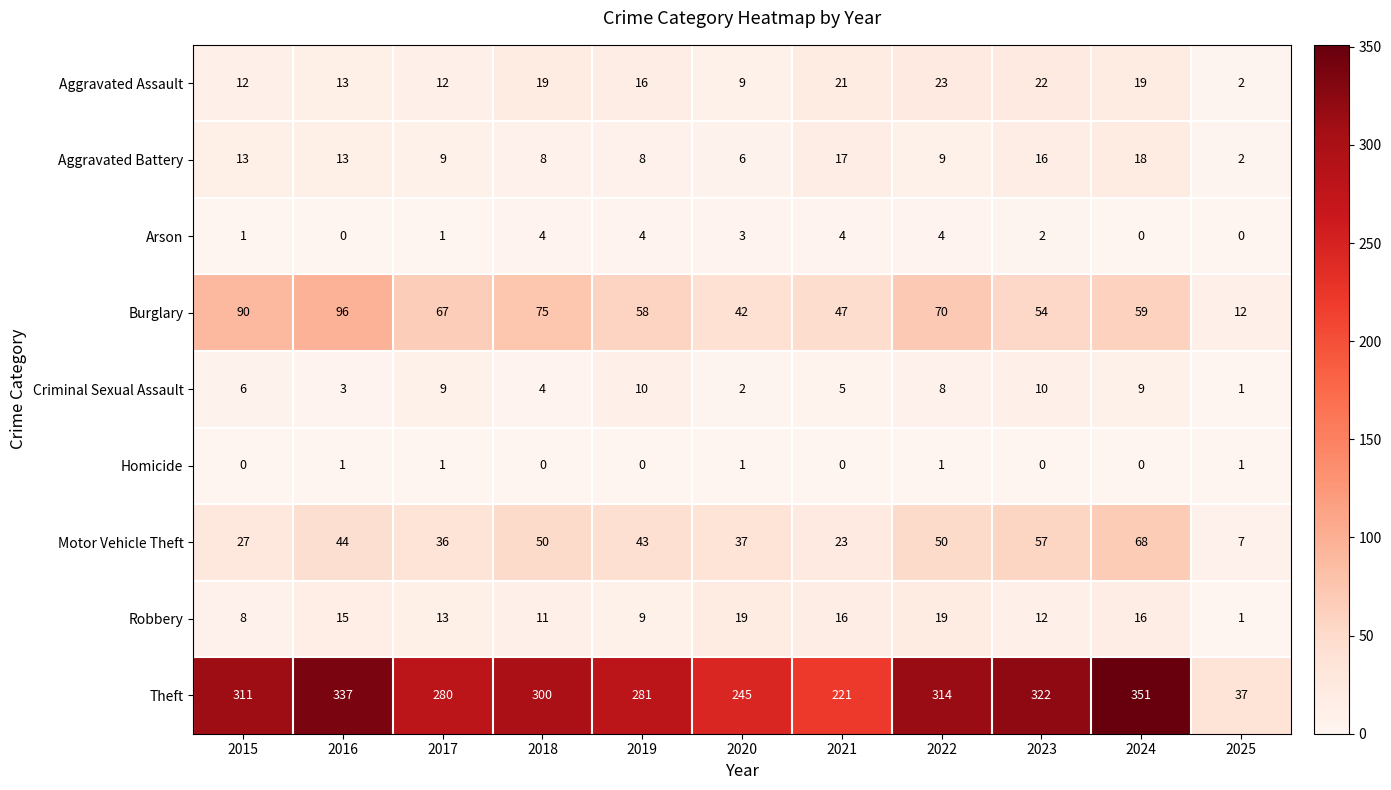

True or false: Aggravated Assault has a value of 10 at 2022.

False